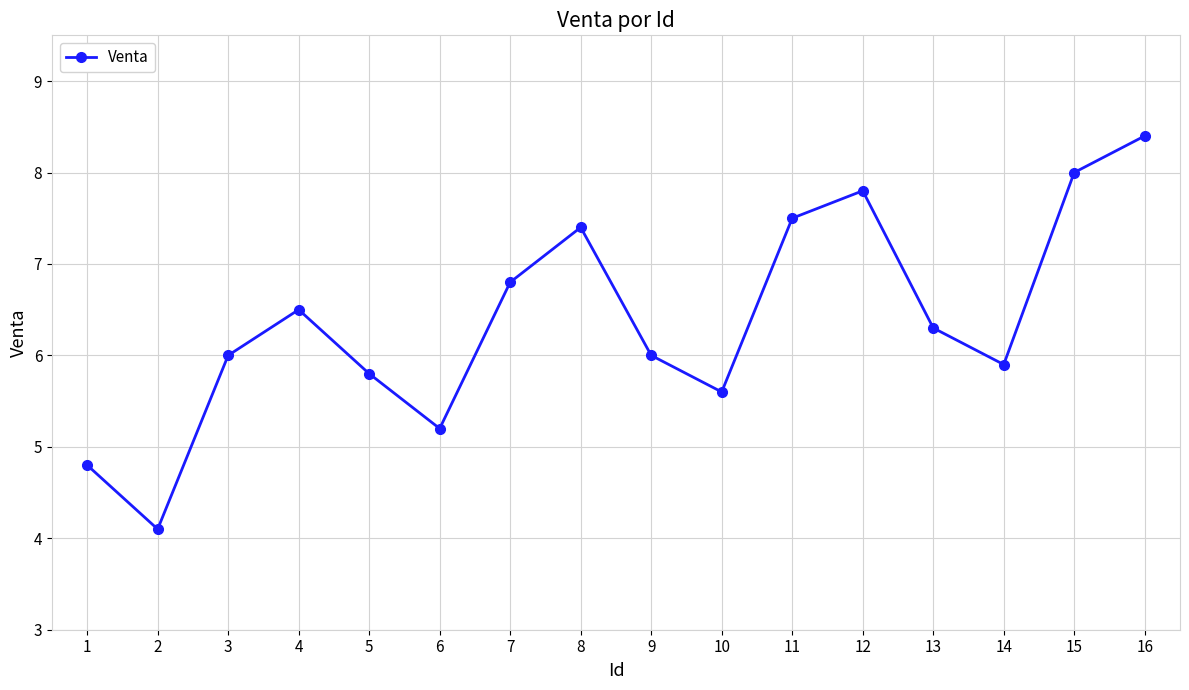

What value does the data have at 16?

8.4